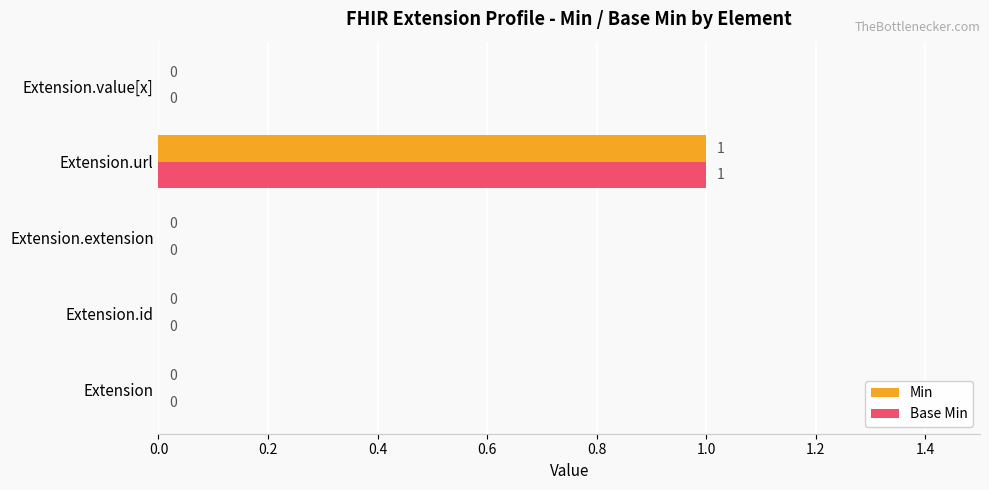

How many Min values are between 0 and 1?

5